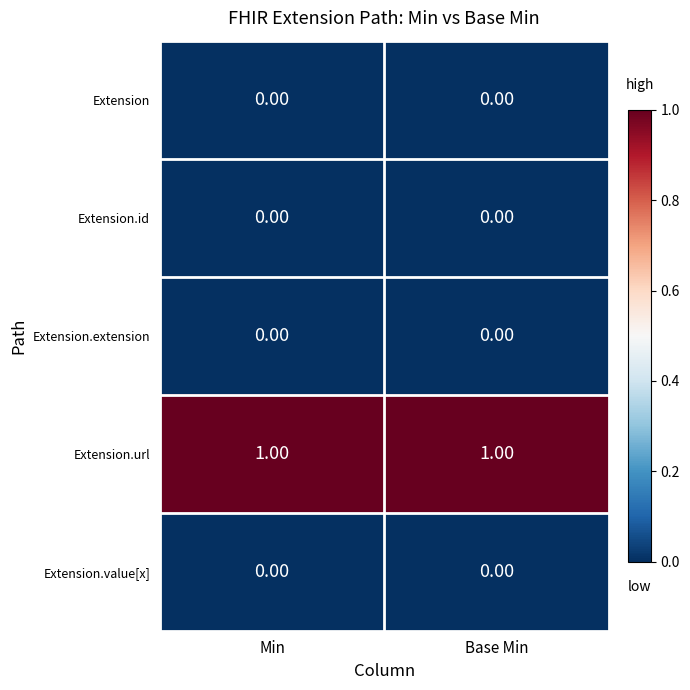

At how many categories does at least one series exceed 0?

2